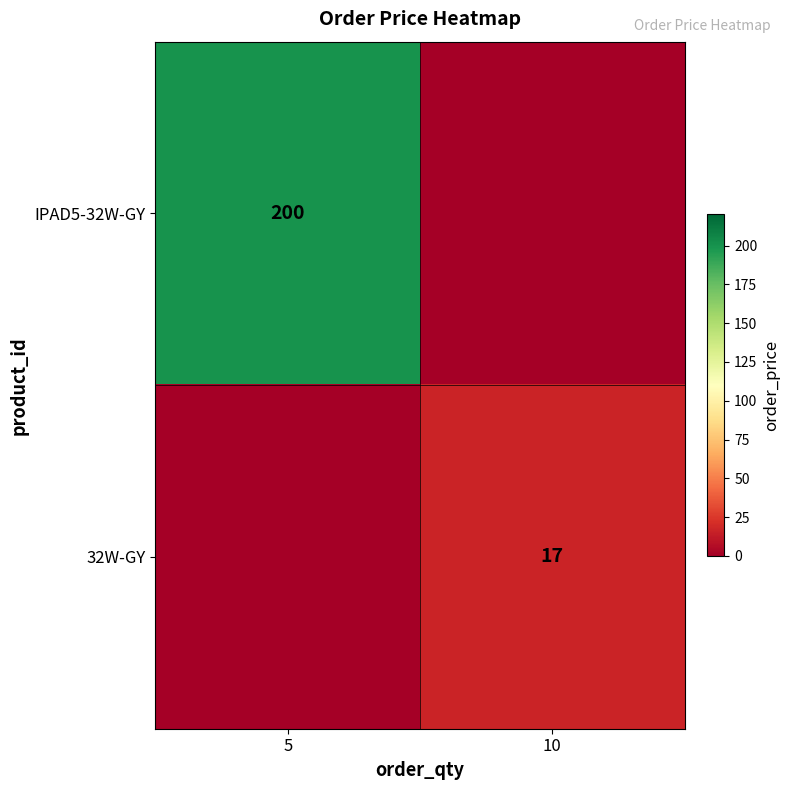

Is it true that IPAD5-32W-GY equals 267 at 5?

False